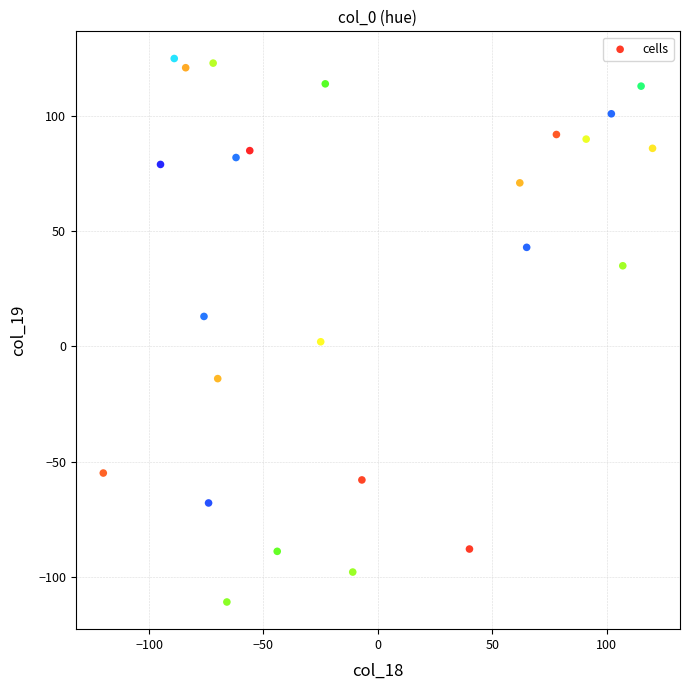

What is the range of Y values (max minus min)?

236